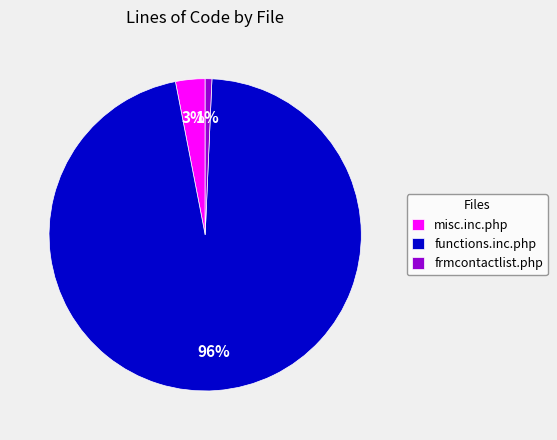

The frmcontactlist.php slice represents 1% of the pie. True or false?

True